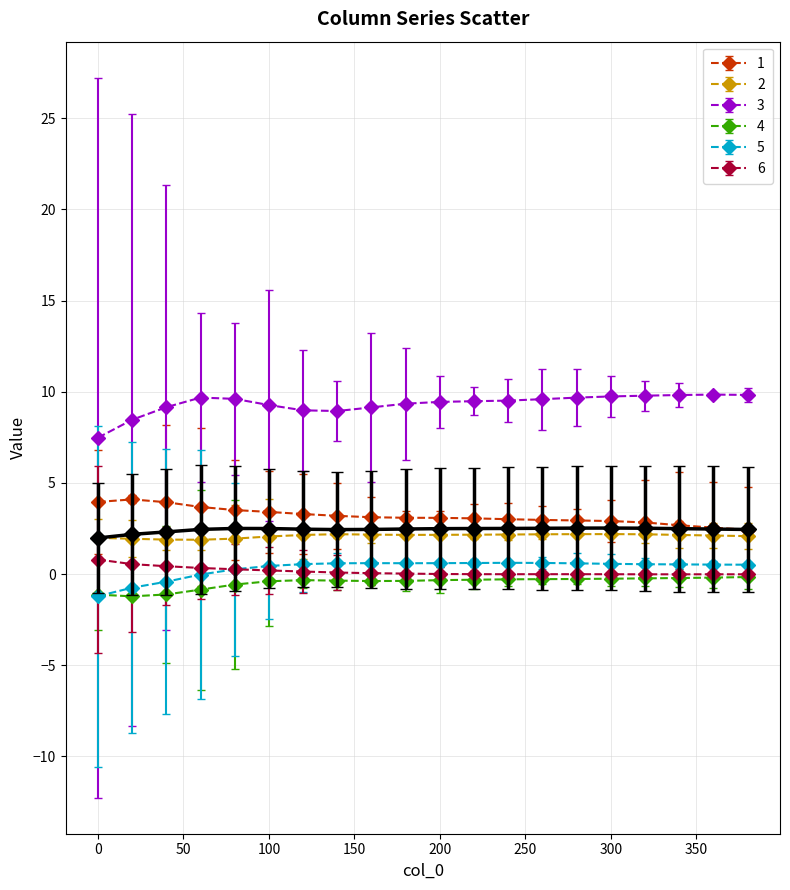

What is the greatest value displayed?

9.8